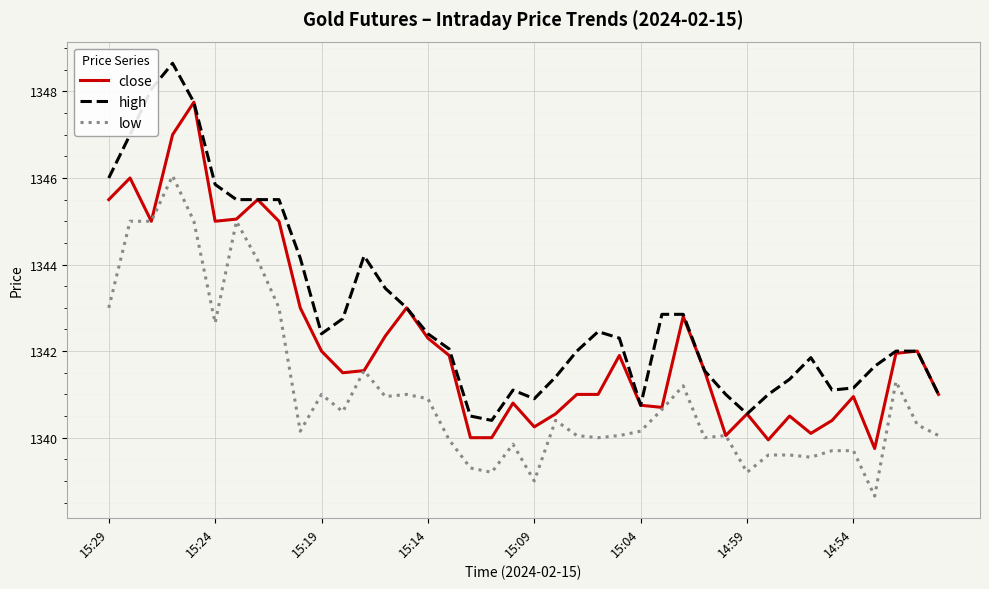

What is the greatest value displayed?

1348.7